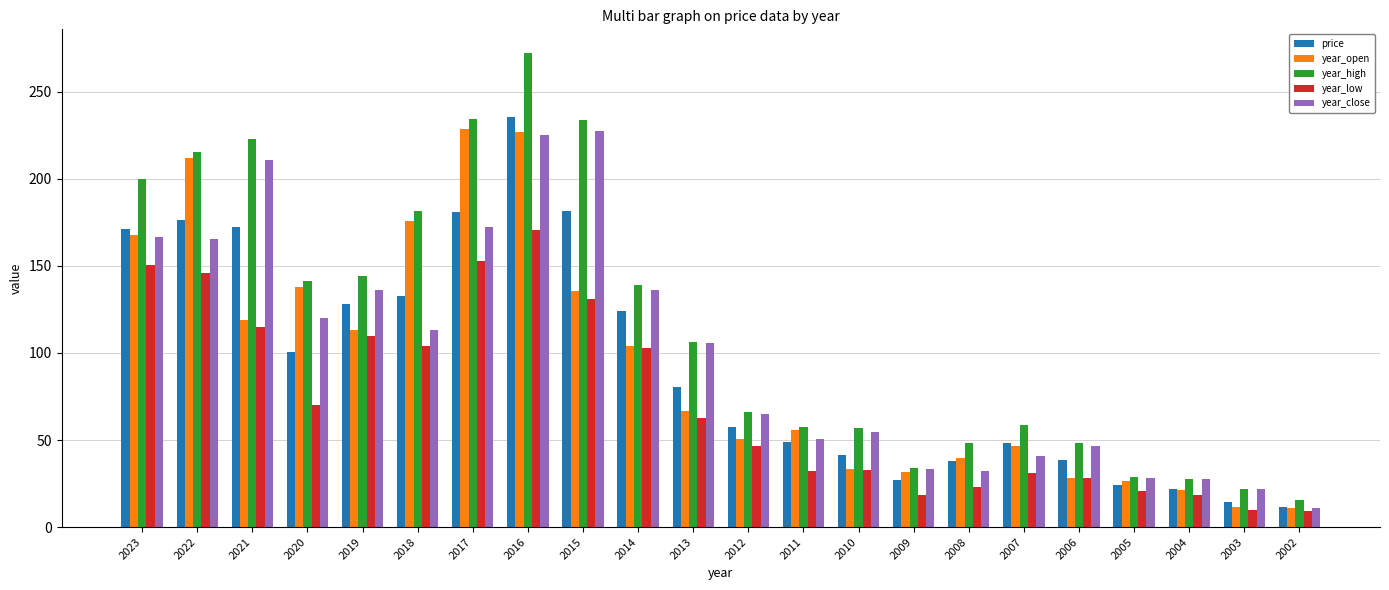

At which label does year_close first exceed 105?

2023